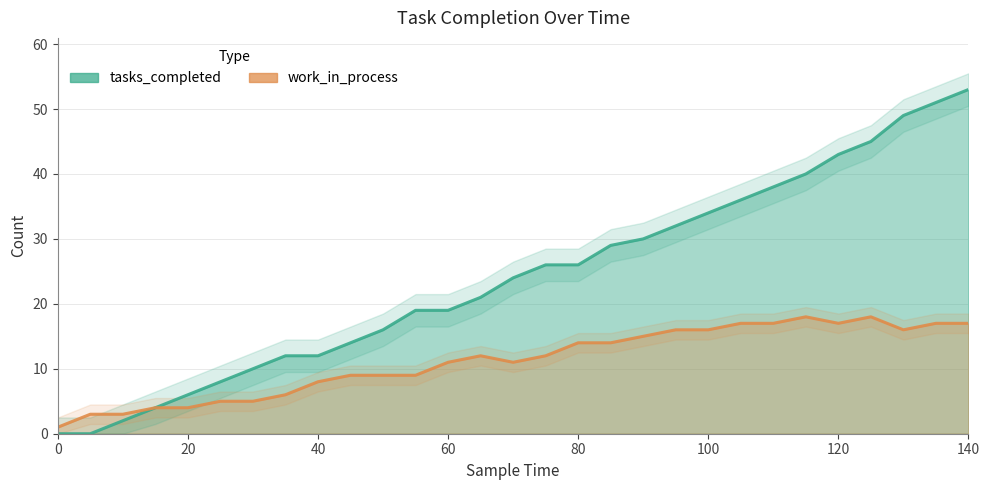

Reading left to right, list all the values displayed in this chart.

tasks_completed: 0	0	2	4	6	8	10	12	12	14	16	19	19	21	24	26	26	29	30	32	34	36	38	40	43	45	49	51	53
work_in_process: 1	3	3	4	4	5	5	6	8	9	9	9	11	12	11	12	14	14	15	16	16	17	17	18	17	18	16	17	17